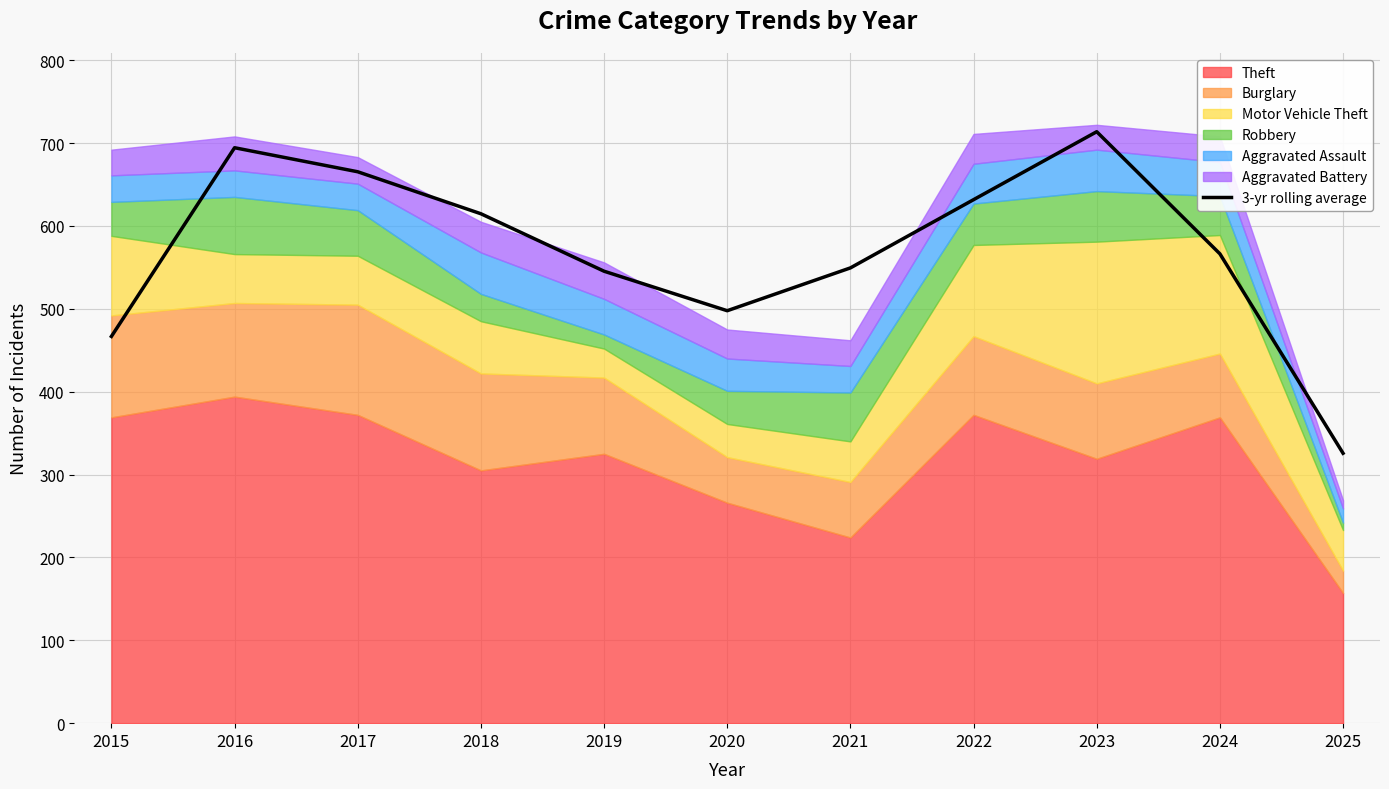

Where does the data first go above 566?

2016